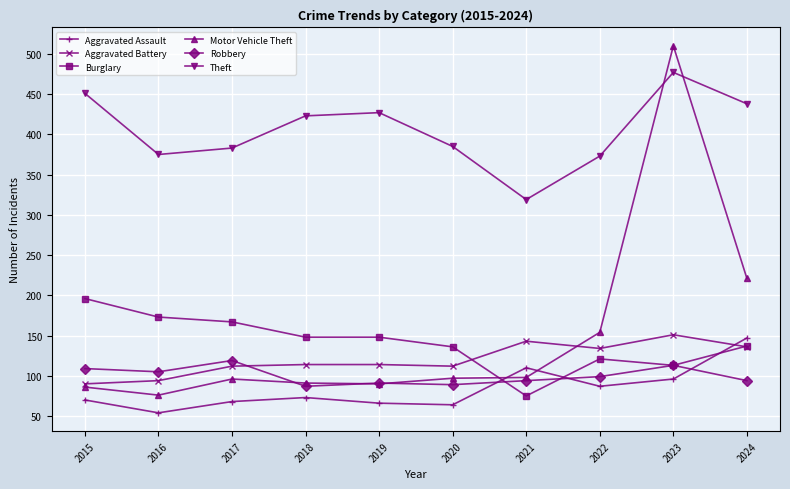

The value of Robbery at 2017 is 186. True or false?

False